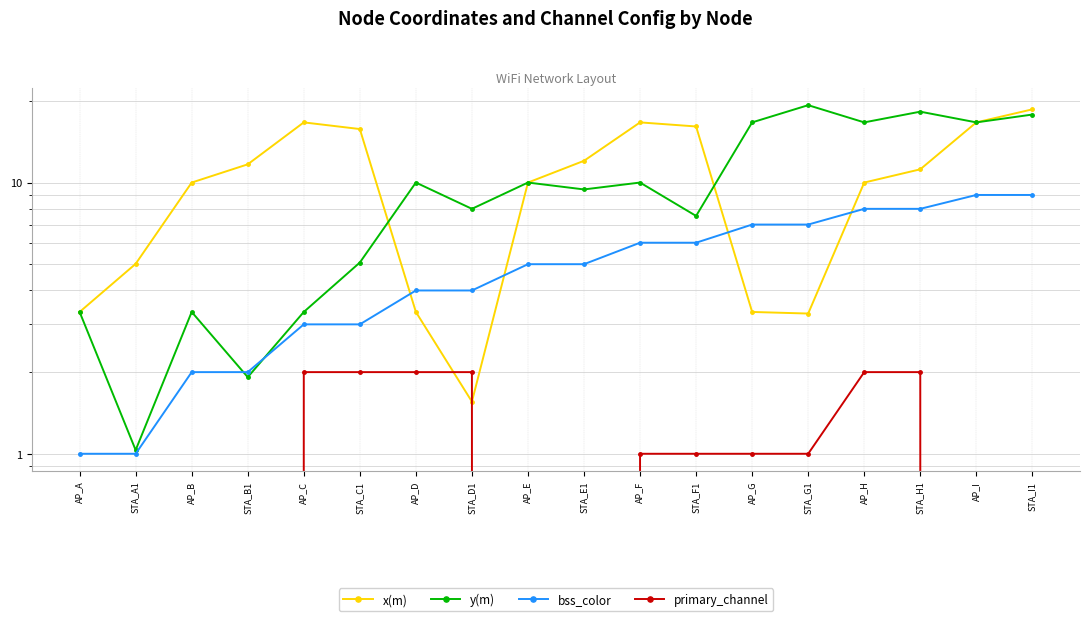

Where does the y(m) series first go above 10?

AP_G